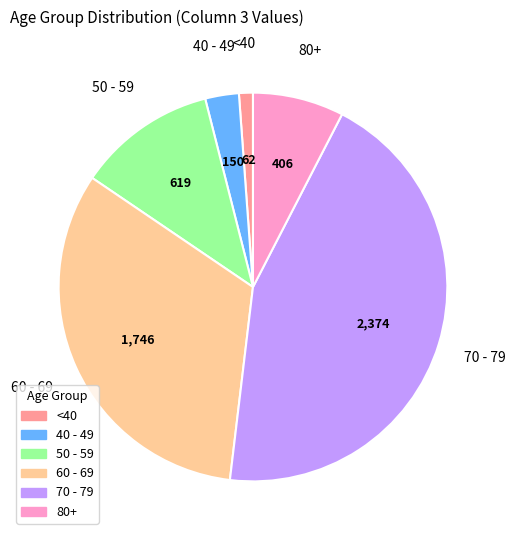

Is there any slice that represents more than half of the pie?

No